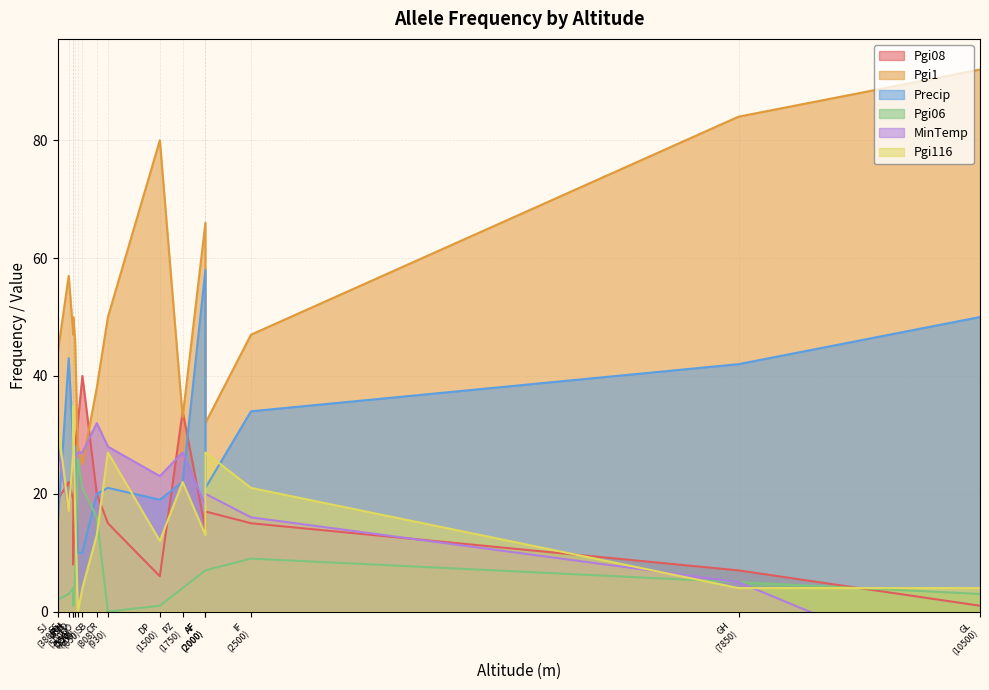

What is the total value across all series at 570?

151